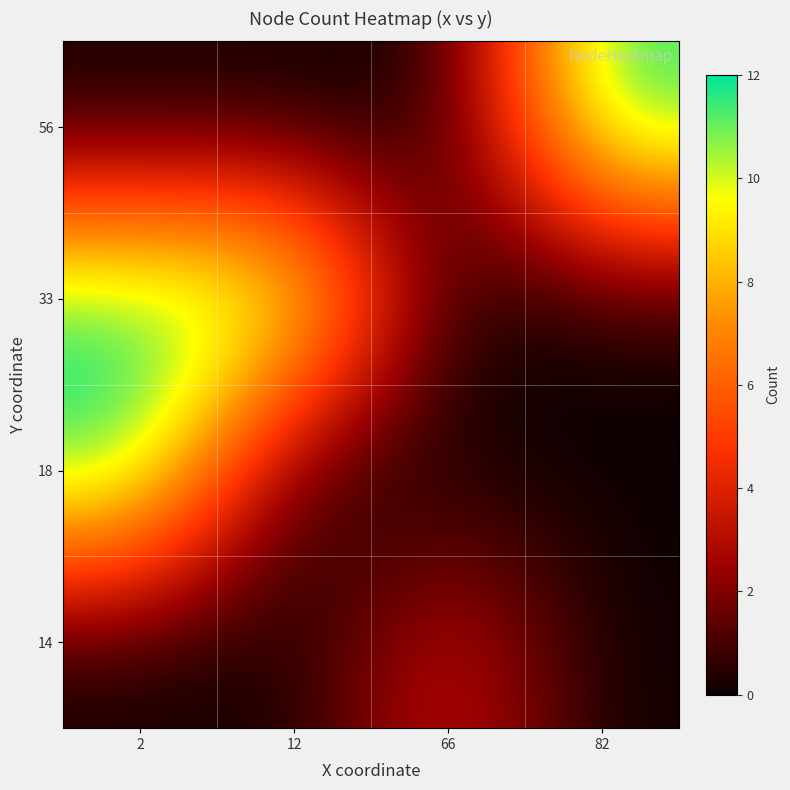

At which category does the chart reach its minimum across all series?

2